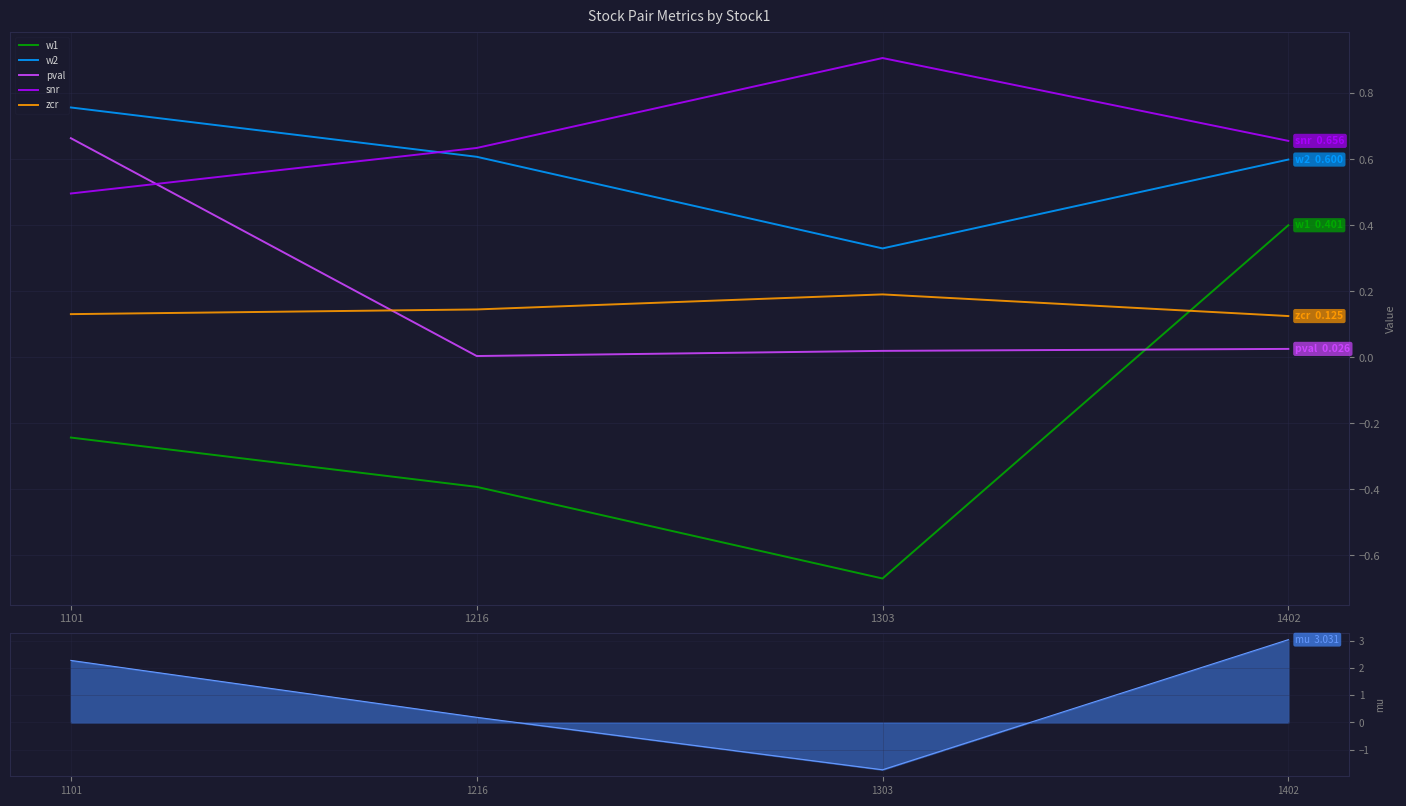

Reading left to right, extract all data points from this chart.

w1: 1101=-0.2	1216=-0.4	1303=-0.7	1402=0.4
w2: 1101=0.8	1216=0.6	1303=0.3	1402=0.6
pval: 1101=0.7	1216=0.0	1303=0.0	1402=0.0
snr: 1101=0.5	1216=0.6	1303=0.9	1402=0.7
zcr: 1101=0.1	1216=0.1	1303=0.2	1402=0.1
mu: 1101=2.3	1216=0.2	1303=-1.7	1402=3.0